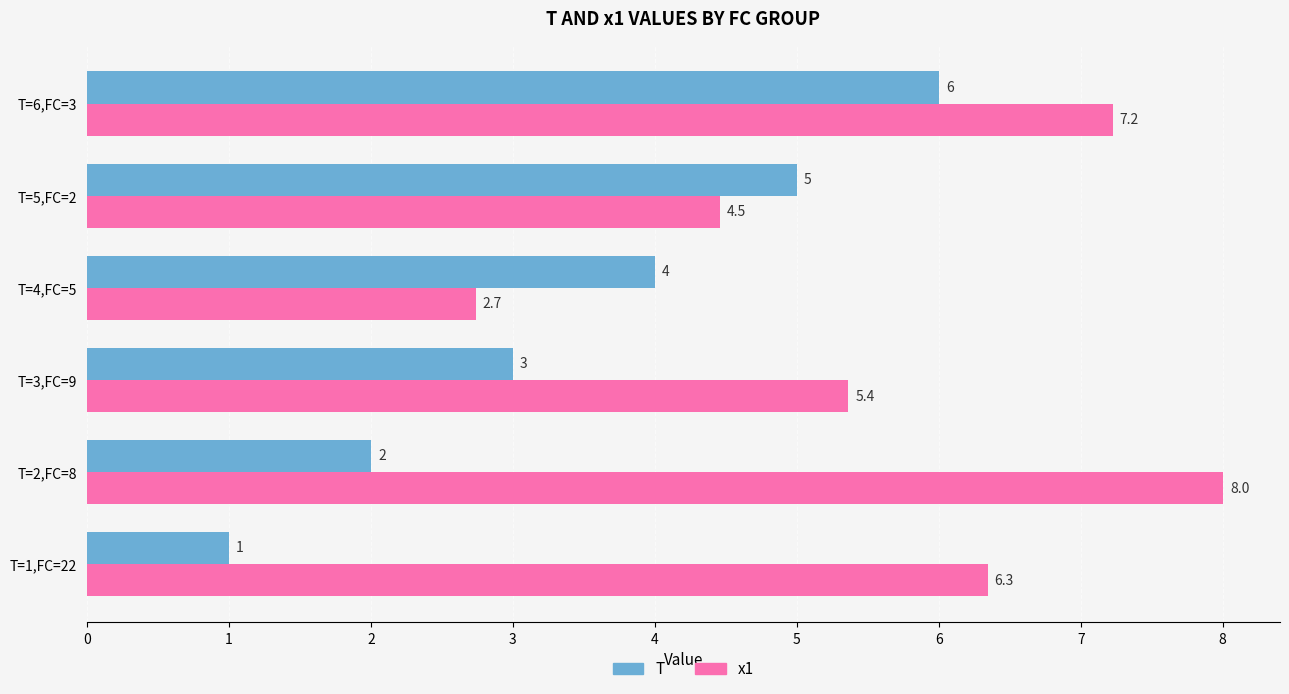

What is the highest value of the T series?

6.0